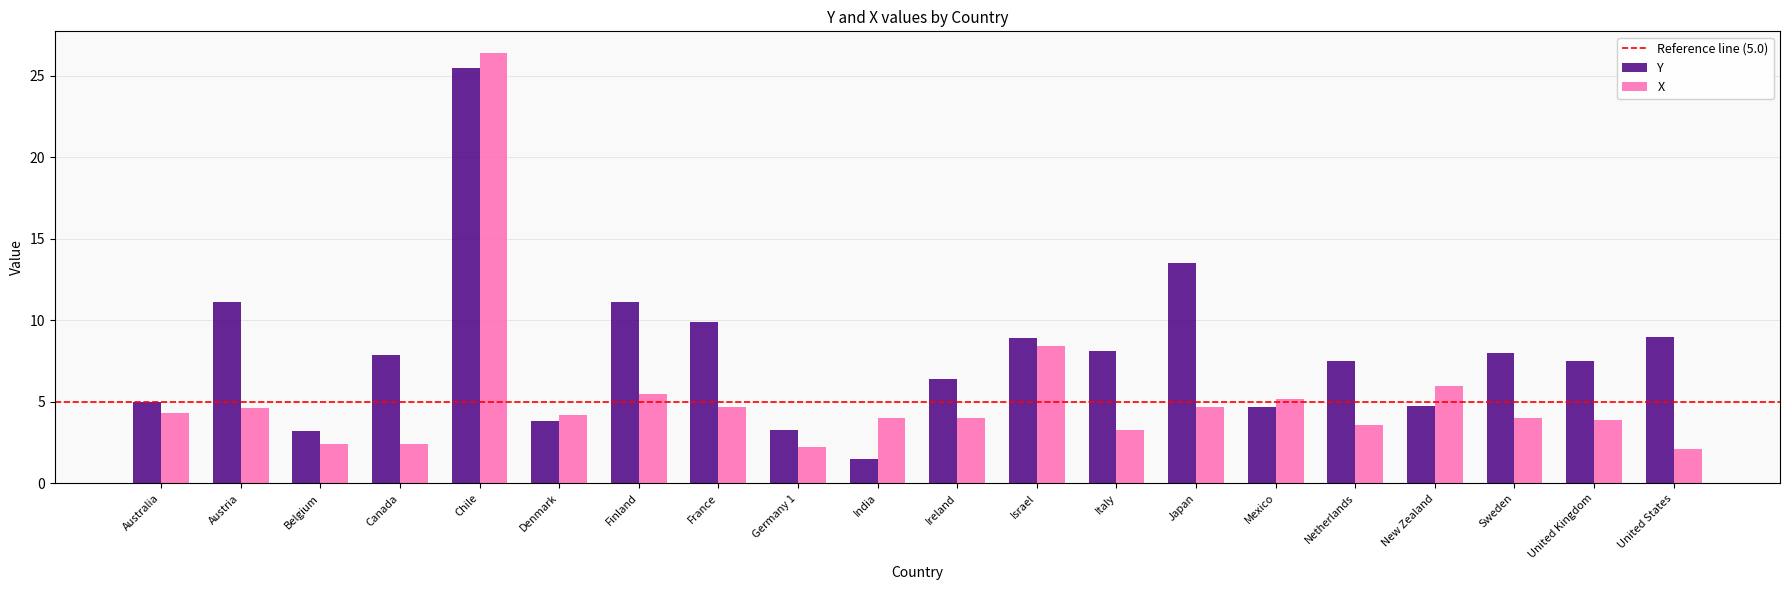

What is the difference between the second highest and minimum values in the Y series?

12.0